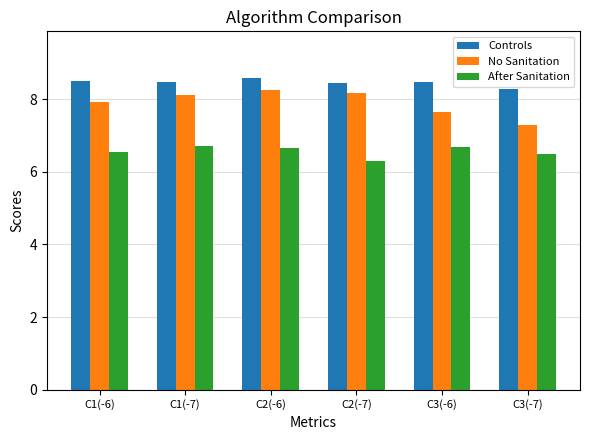

Where is After Sanitation nearest to the value 6?

C2(-7)